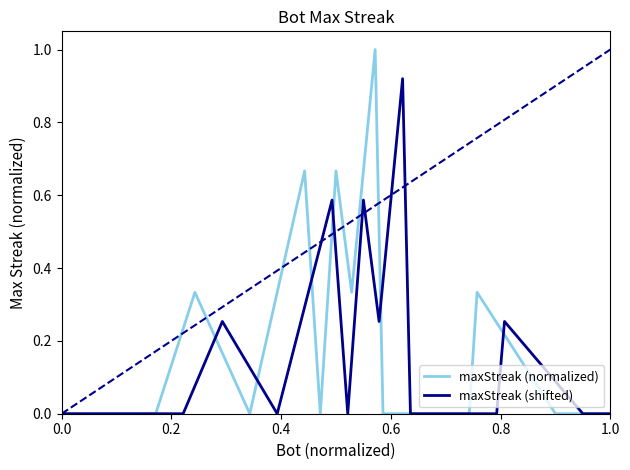

Is this an area chart (filled region under the line)?

No